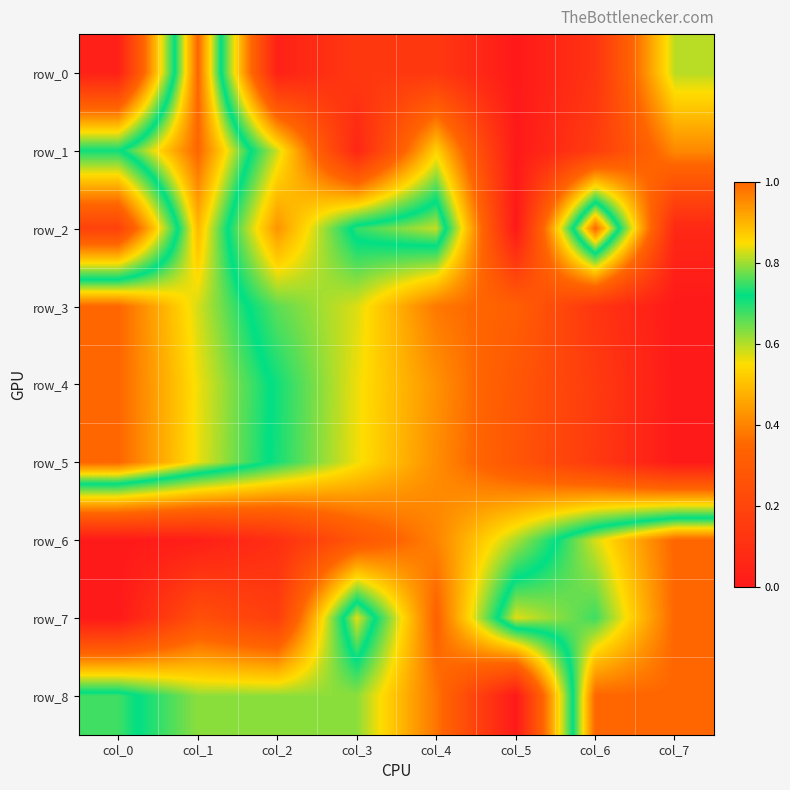

What is the sum of the row_4 values at col_7 and col_0?

1.0